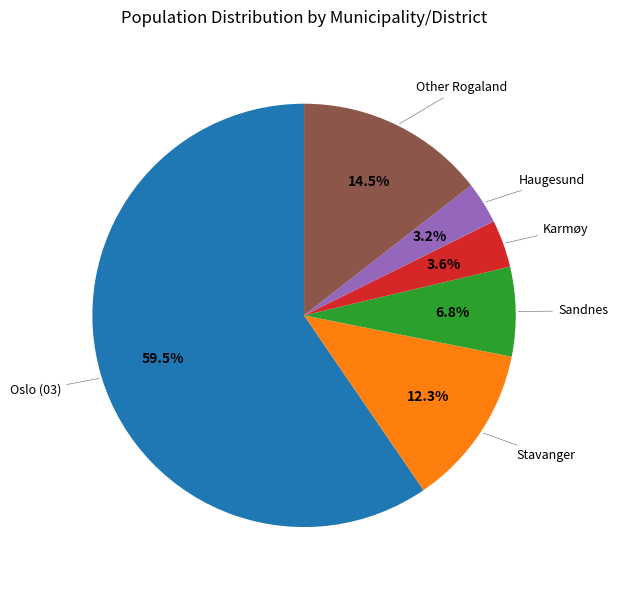

Does any single category account for the majority?

Yes